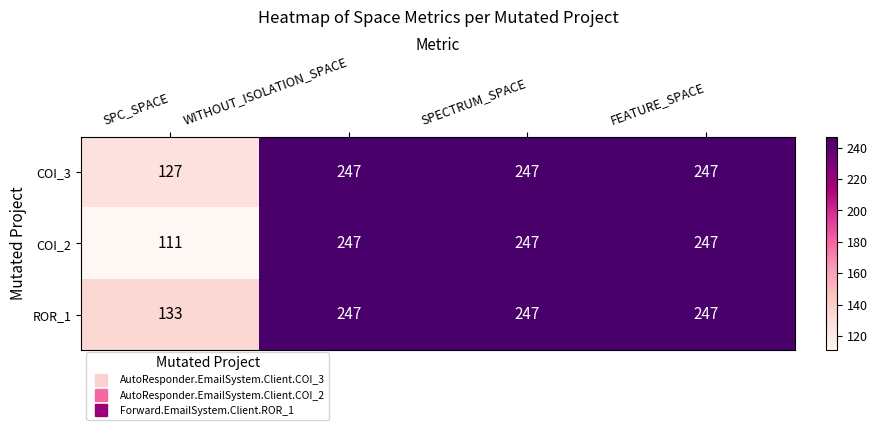

Reading right to left, extract all data points from this chart.

COI_3: 247	247	247	127
COI_2: 247	247	247	111
ROR_1: 247	247	247	133